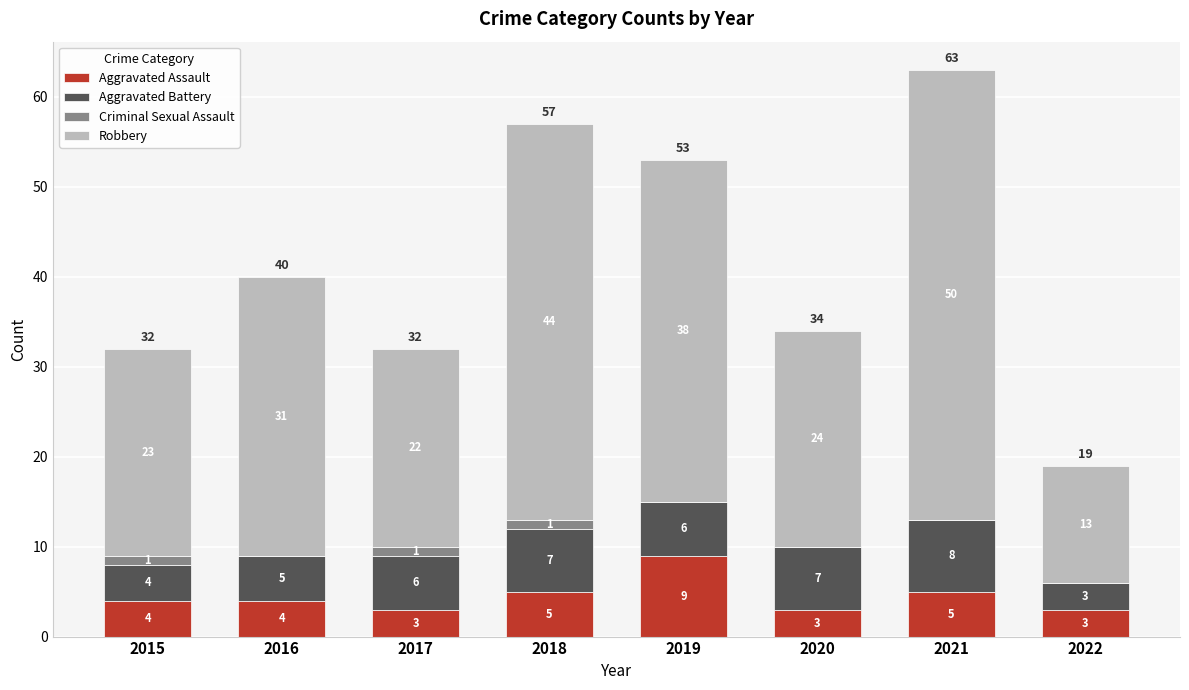

Reading left to right, transcribe the values for Aggravated Assault.

2015=4	2016=4	2017=3	2018=5	2019=9	2020=3	2021=5	2022=3